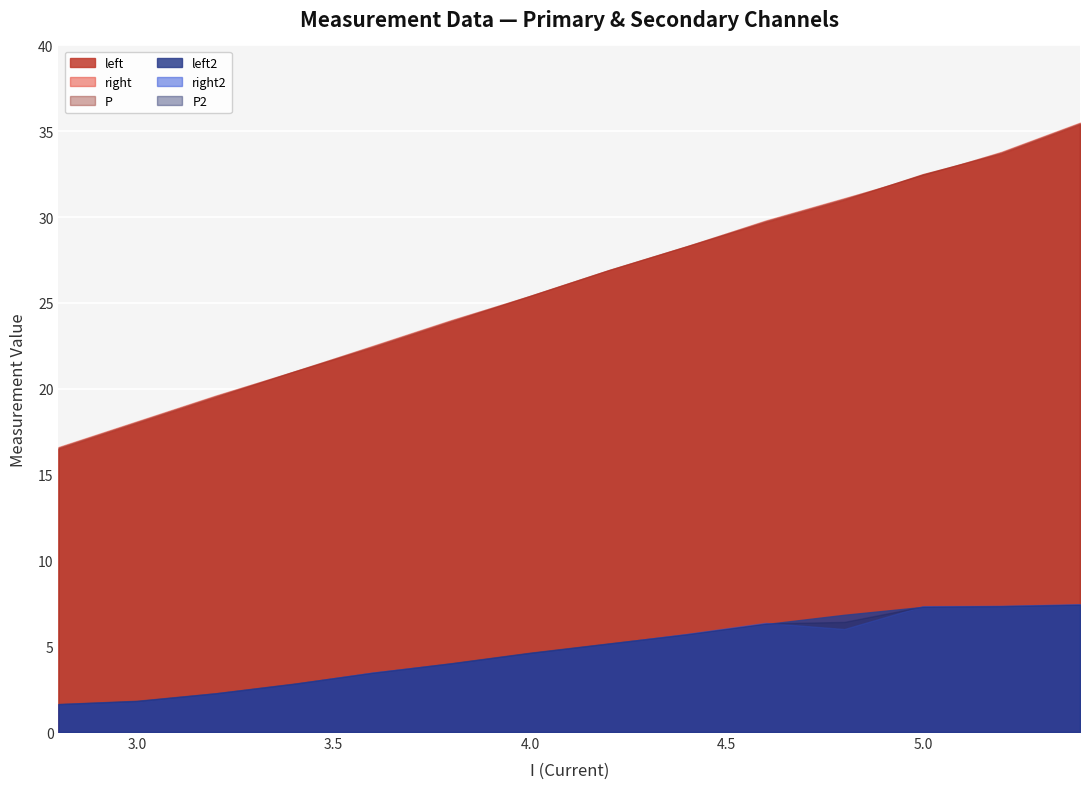

Which has a higher value, 5.0 or 3.4?

5.0